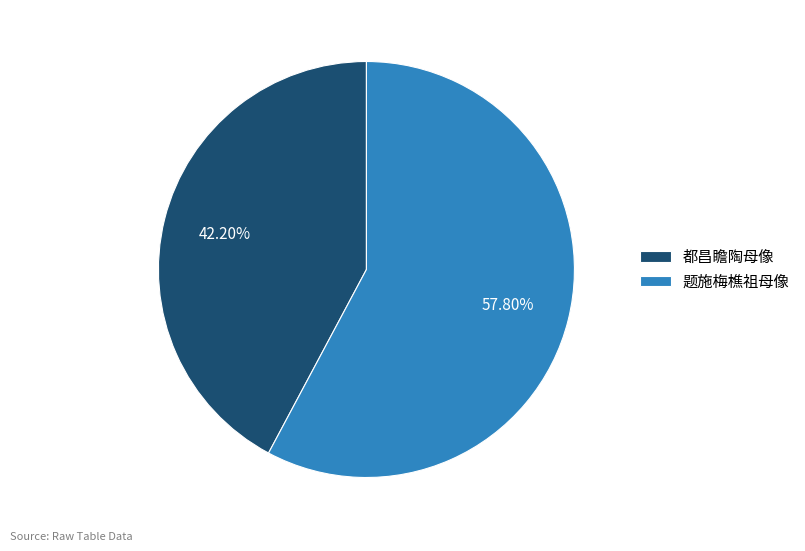

True or false: 题施梅樵祖母像 accounts for 52% of the total.

False